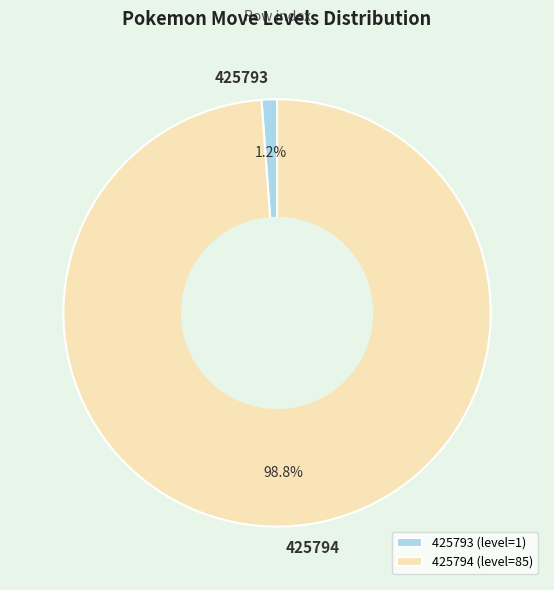

To the nearest percent, what percentage of the pie is 425793?

1%